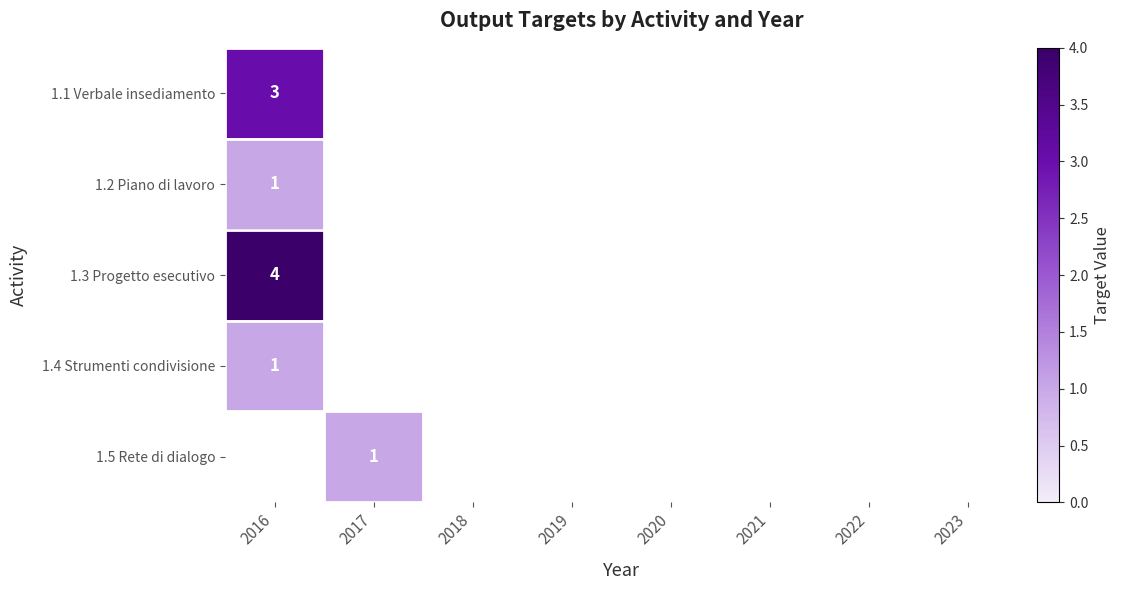

At which label does 1.2 Piano di lavoro reach its minimum?

2016